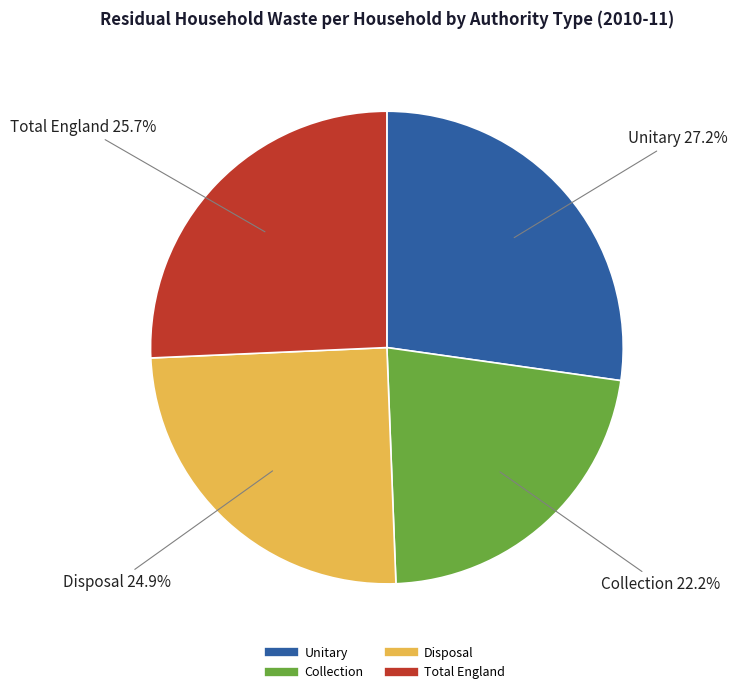

True or false: Collection accounts for 9% of the total.

False